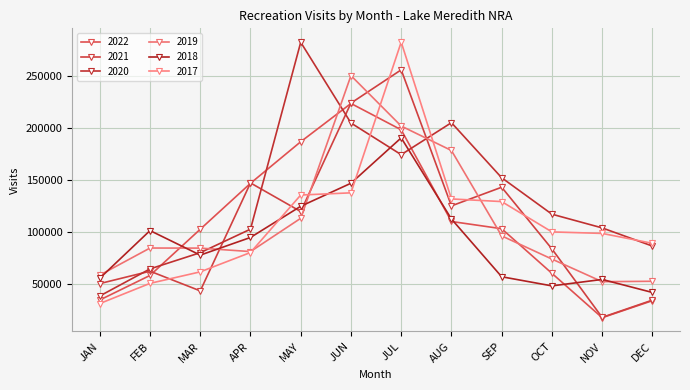

What are all the series names shown in the legend?

2022, 2021, 2020, 2019, 2018, 2017